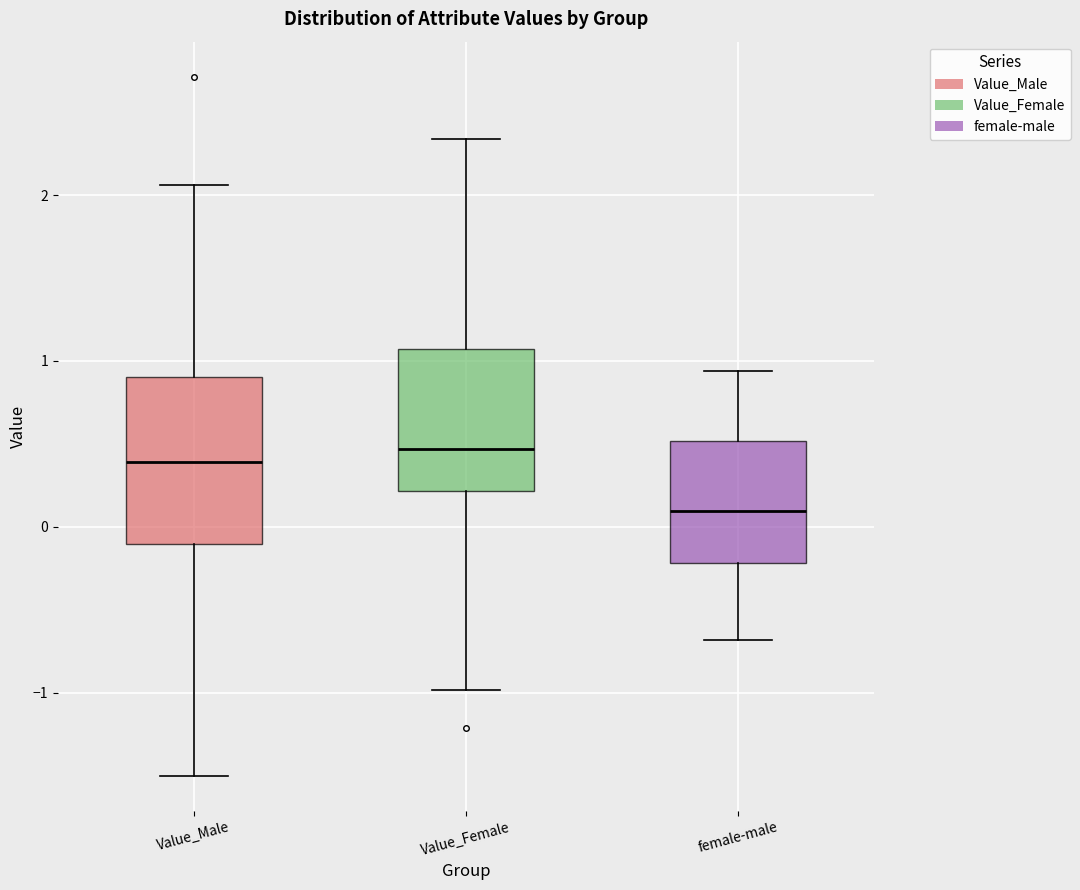

Reading left to right, read every box against the y-axis: the position of its median line, the range the box covers, and the ends of its whiskers. The values are not printed on the chart, so give them approximately, as read against the axis.

Value_Male: median 0.4, box -0.1 to 0.9, whiskers -1.5 to 2.1
Value_Female: median 0.5, box 0.2 to 1.1, whiskers -1.0 to 2.3
female-male: median 0.1, box -0.2 to 0.5, whiskers -0.7 to 0.9